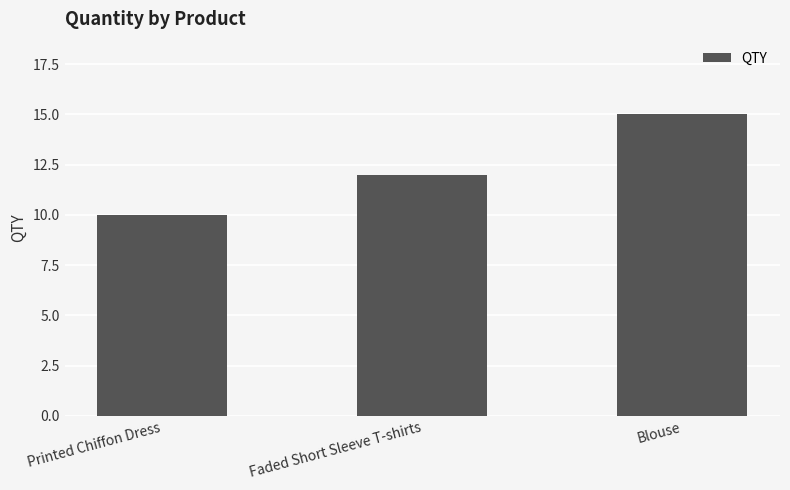

Approximately how many times larger is the value at Blouse compared to Printed Chiffon Dress?

1.5